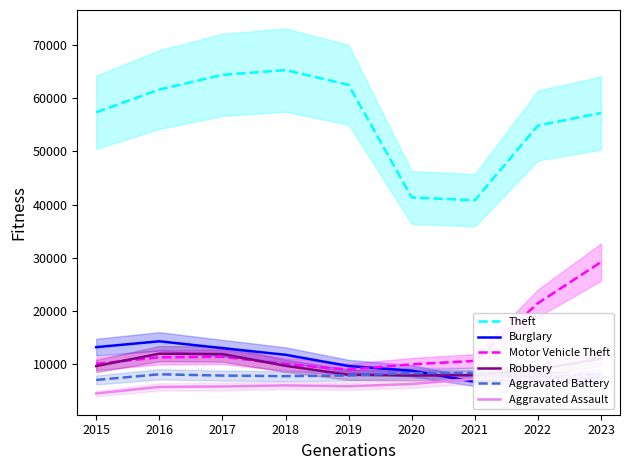

What are all the series names shown in the legend?

Theft, Burglary, Motor Vehicle Theft, Robbery, Aggravated Battery, Aggravated Assault